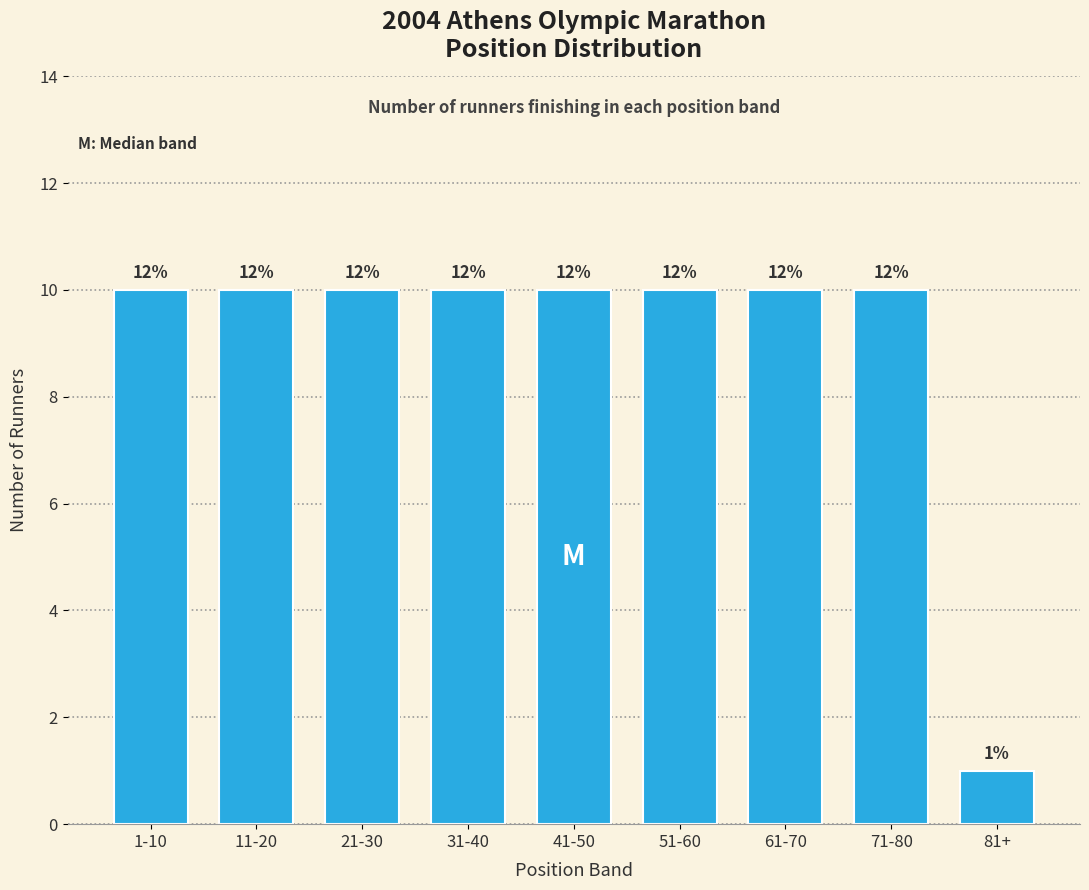

Are the bars horizontal?

No